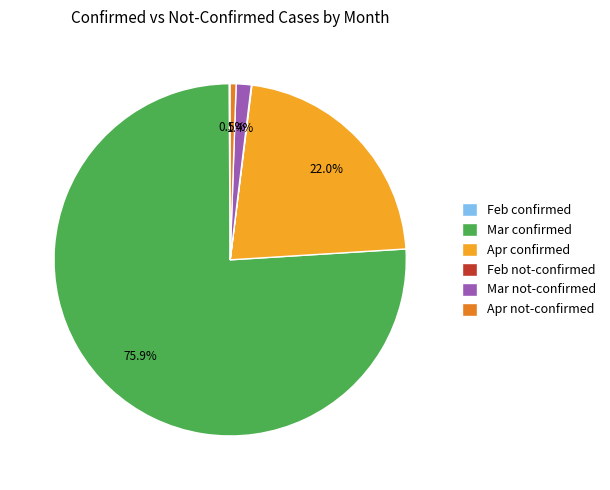

Which category has the biggest portion of the pie?

Mar confirmed